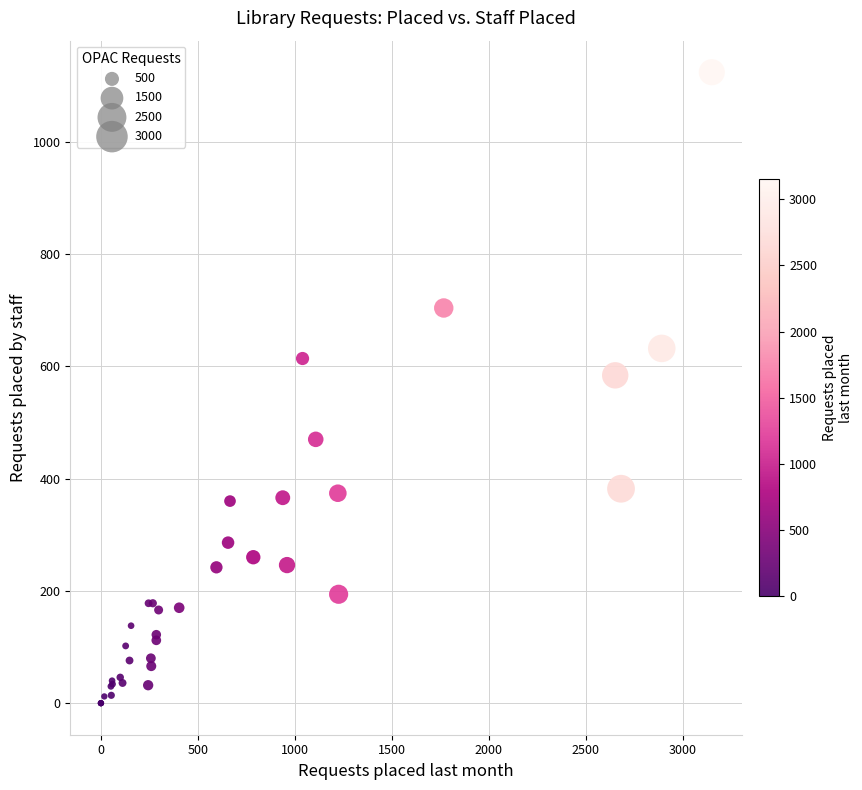

What Y value in the scatter plot is closest to 562?

584